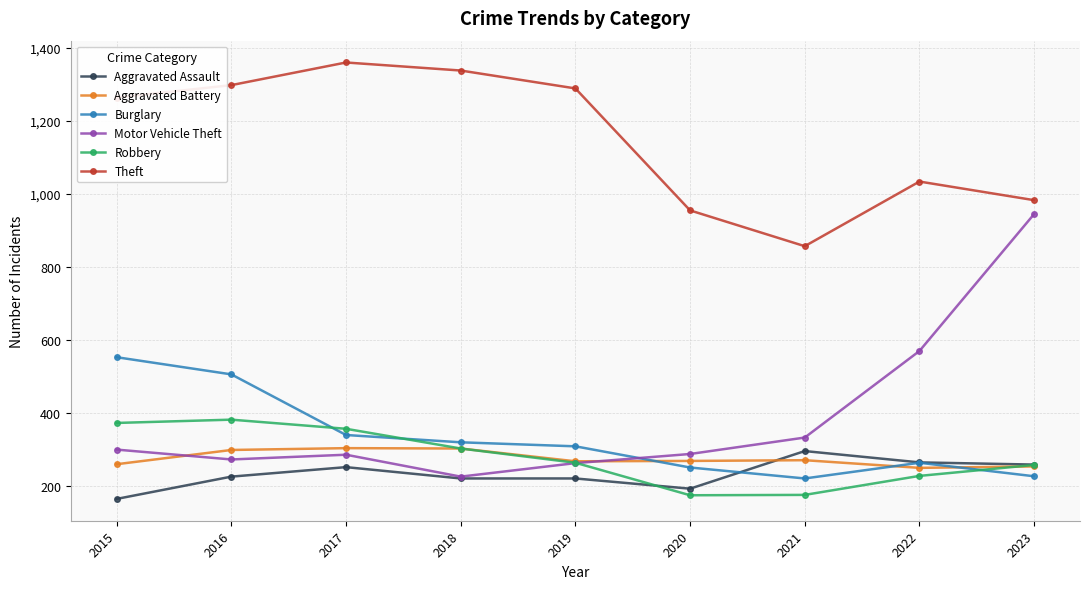

The Burglary series shows 104 at 2022. True or false?

False